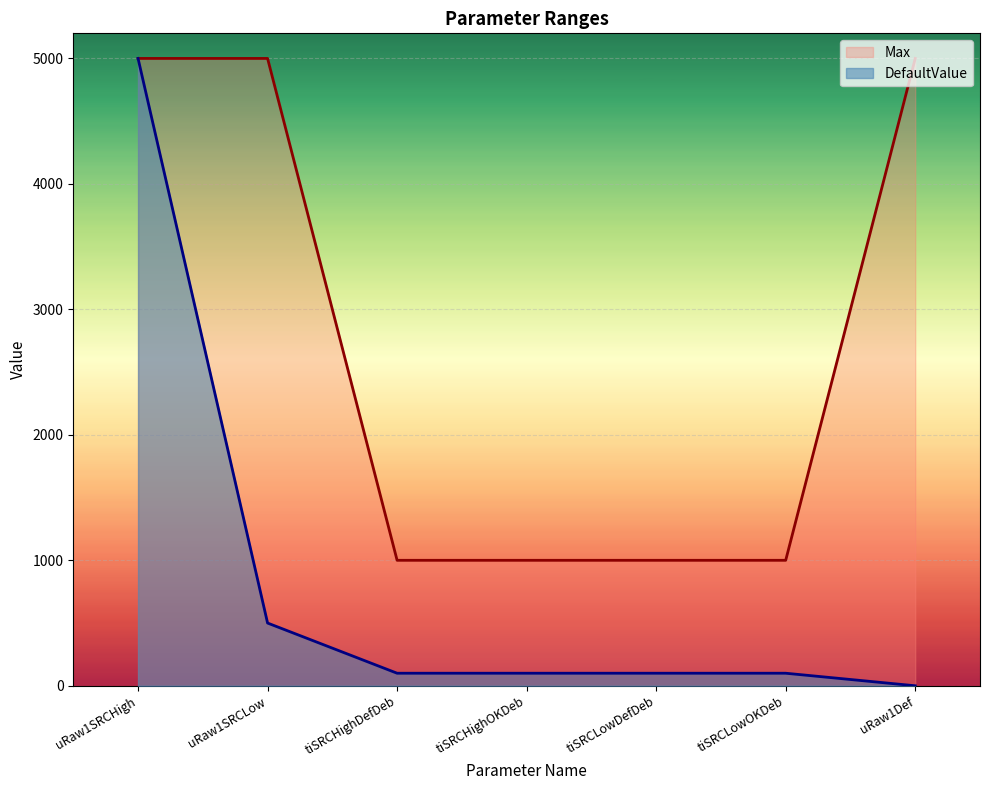

What is the difference between the highest and lowest values at tiSRCHighOKDeb?

900